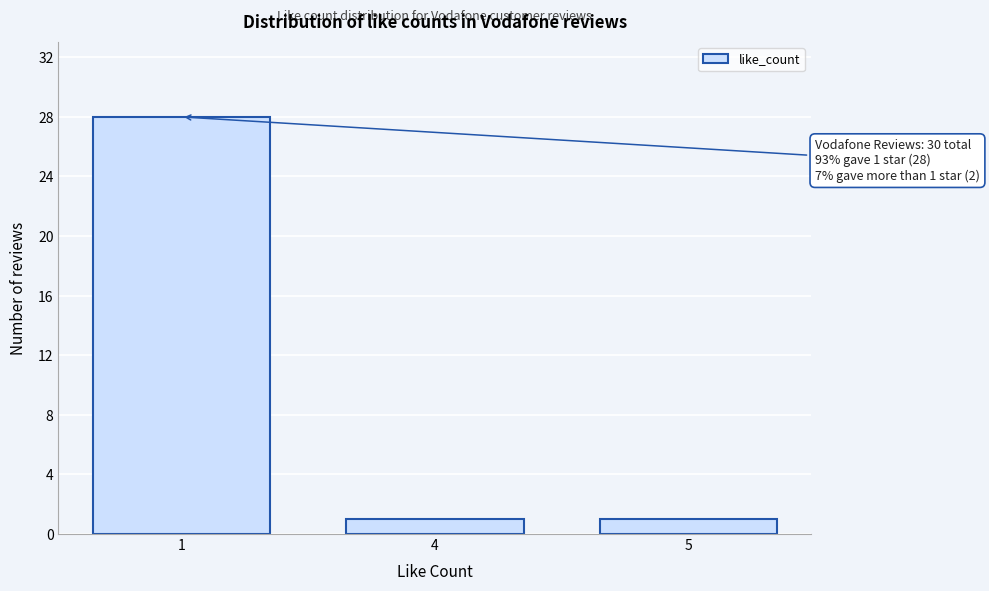

Reading left to right, transcribe all the data shown in this chart.

28	1	1